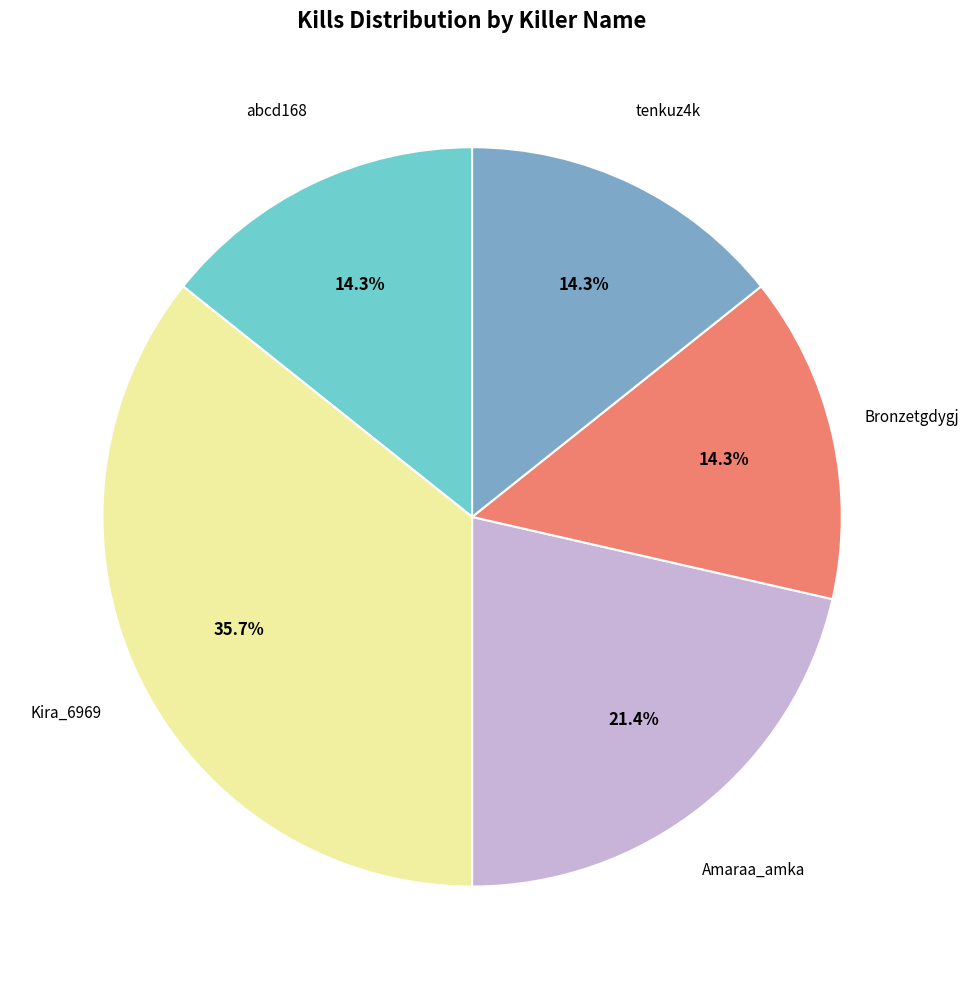

Is there any slice that represents more than half of the pie?

No